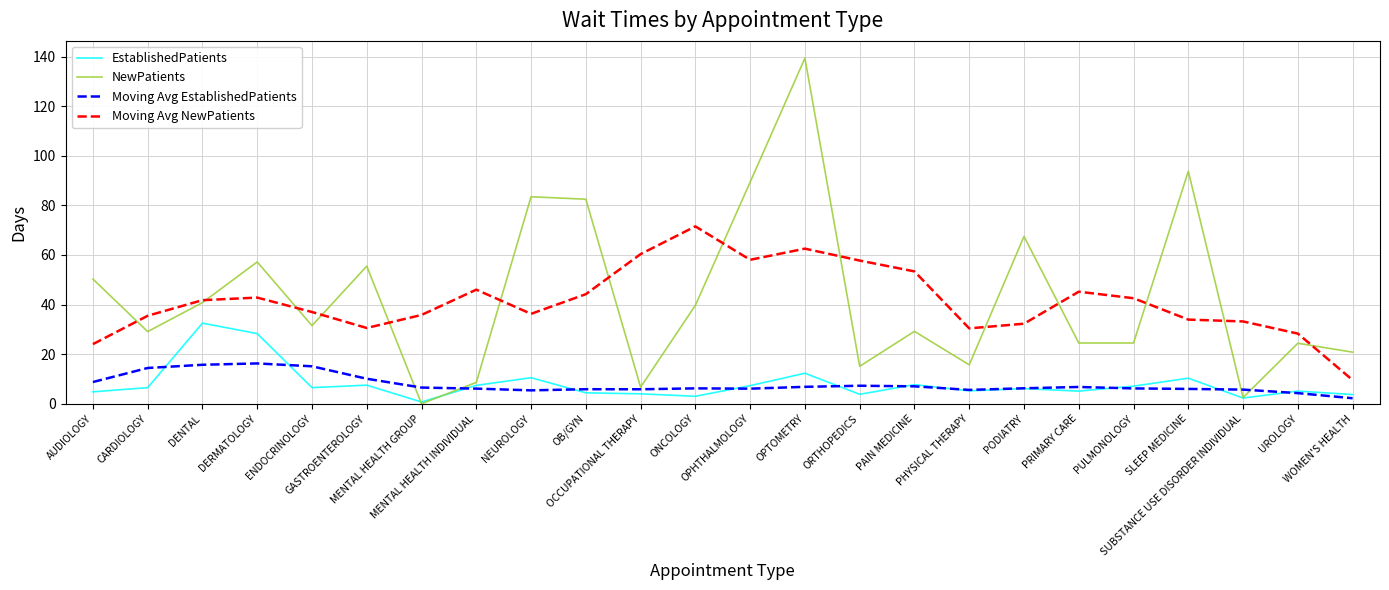

True or false: Moving Avg EstablishedPatients and Moving Avg NewPatients intersect in this chart.

False